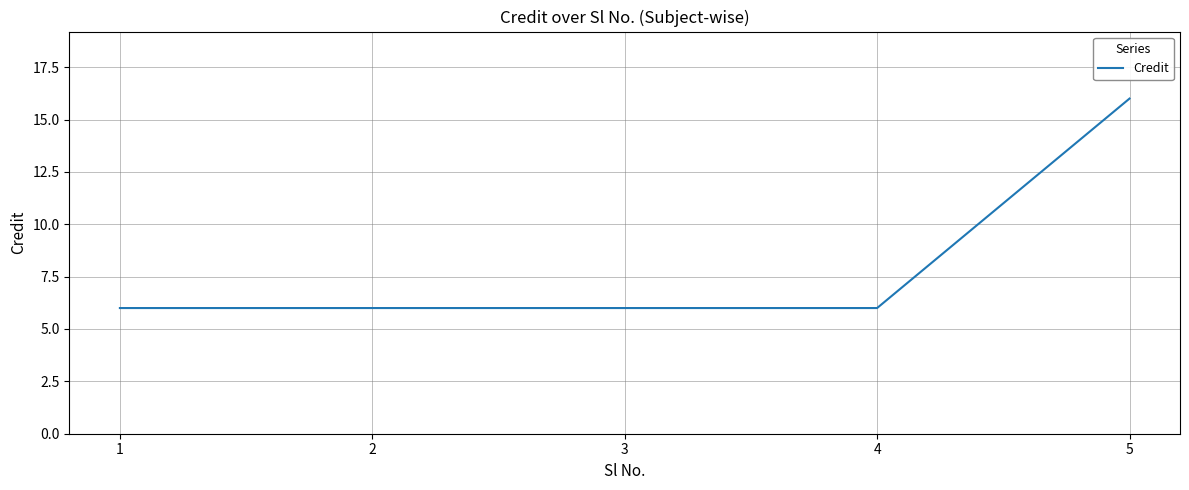

Reading left to right, list all the values displayed in this chart.

6	6	6	6	16